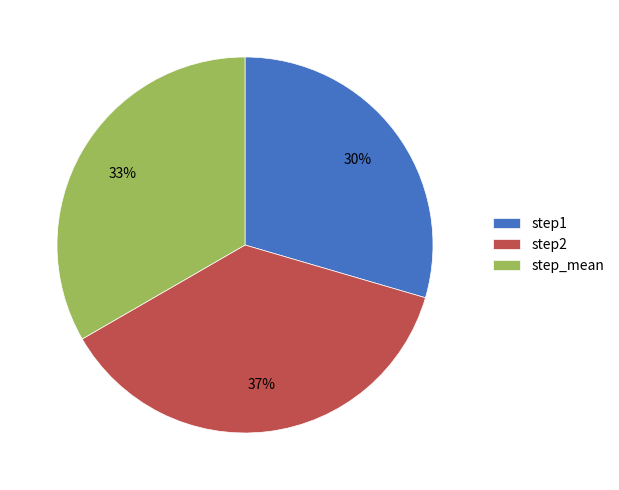

Rank the categories by value from highest to lowest.

step2, step_mean, step1